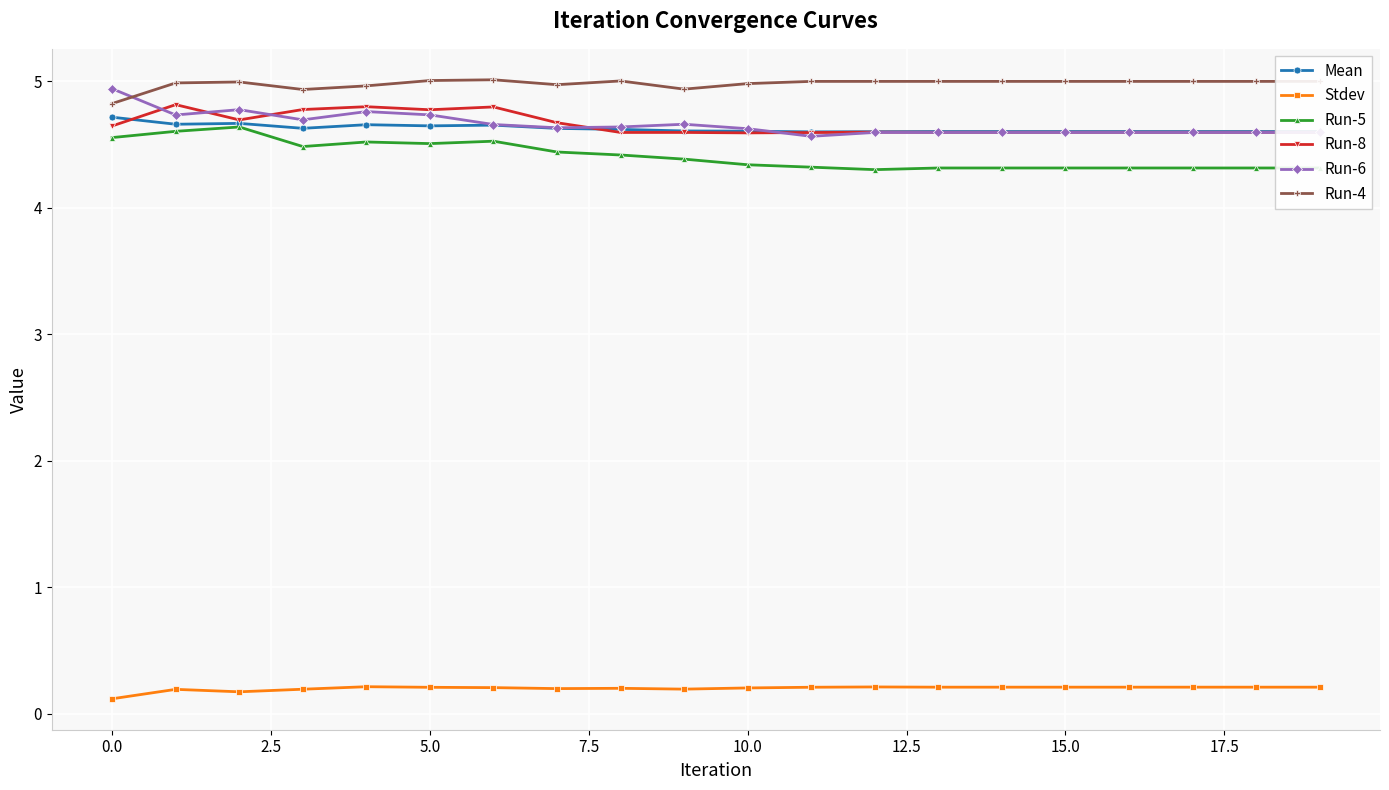

What is the greatest value displayed?

5.0